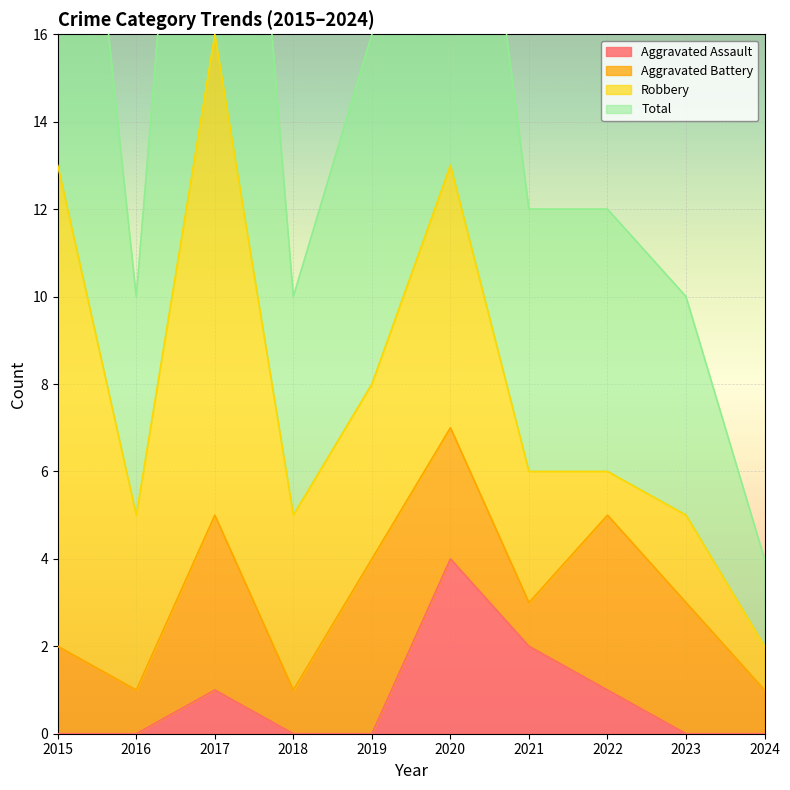

Is it true that Aggravated Assault equals 6 at 2020?

False